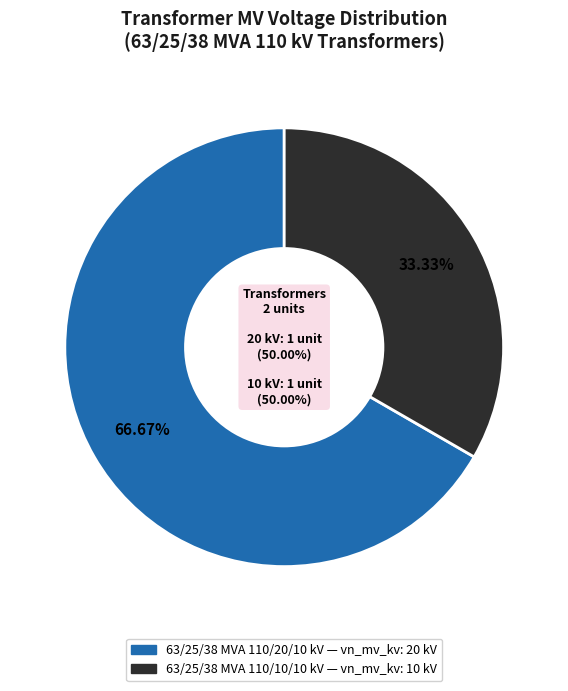

Rank the categories by value from highest to lowest.

63/25/38 MVA 110/20/10 kV, 63/25/38 MVA 110/10/10 kV